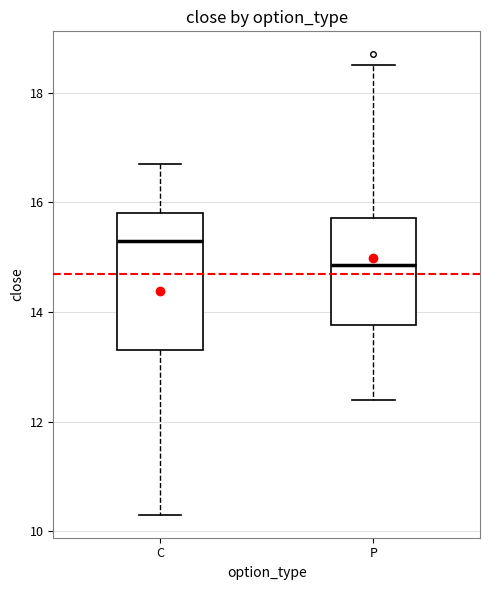

Where does the median line of the box for P sit on the y-axis? The values are not printed on the chart, so give them approximately, as read against the axis.

14.8